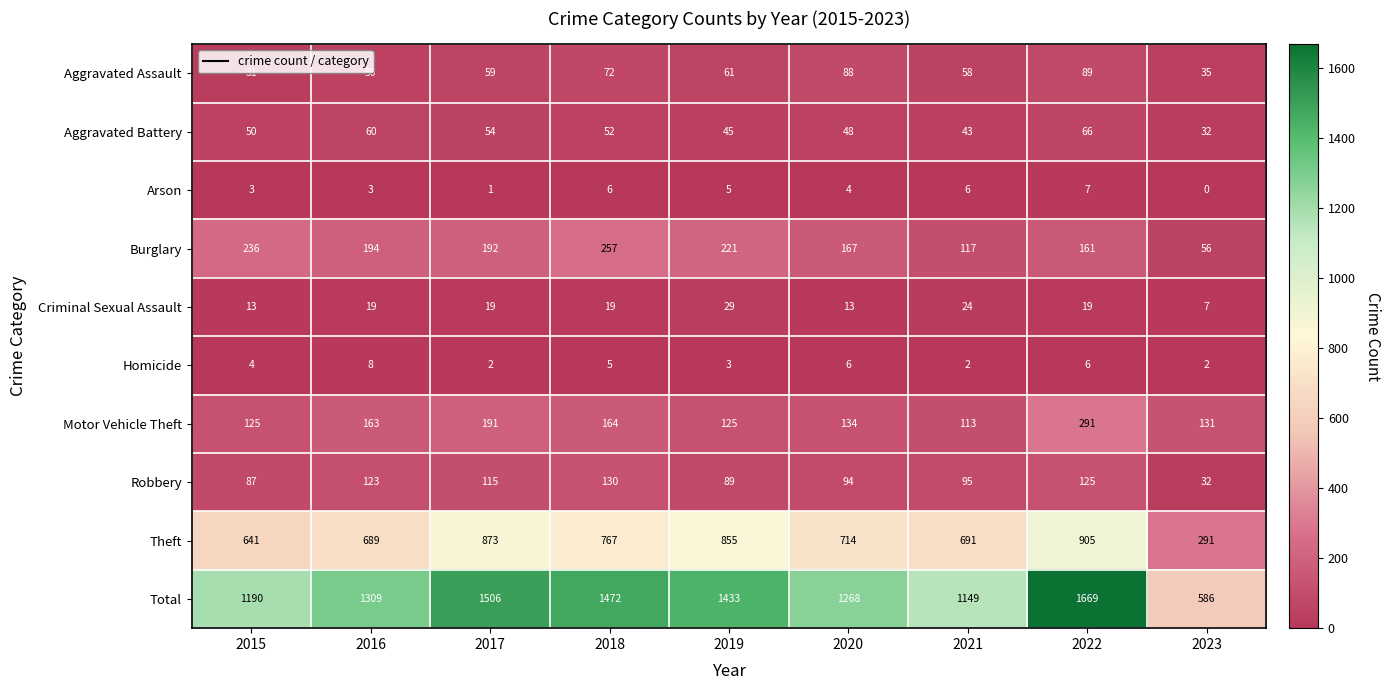

How many categories are shown in the chart?

9